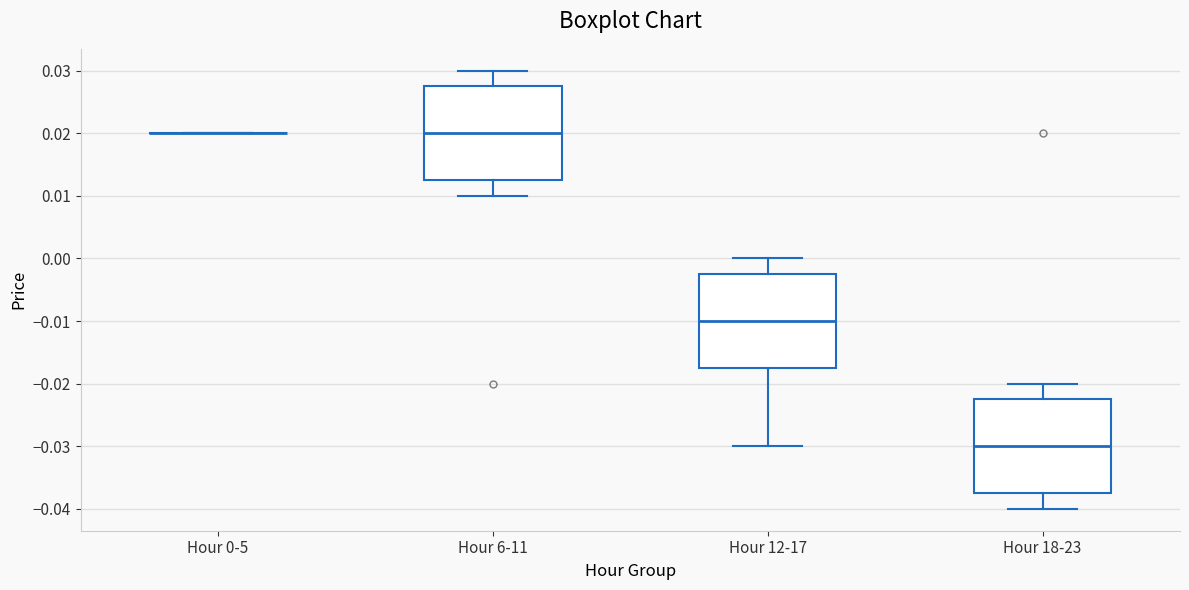

Reading left to right, read every box against the y-axis: the position of its median line, the range the box covers, and the ends of its whiskers. The values are not printed on the chart, so give them approximately, as read against the axis.

Hour 0-5: box collapsed to a line at 0.020, whiskers 0.020 to 0.020
Hour 6-11: median 0.020, box 0.013 to 0.028, whiskers 0.010 to 0.030
Hour 12-17: median -0.010, box -0.017 to -0.002, whiskers -0.030 to 0.000
Hour 18-23: median -0.030, box -0.037 to -0.022, whiskers -0.040 to -0.020